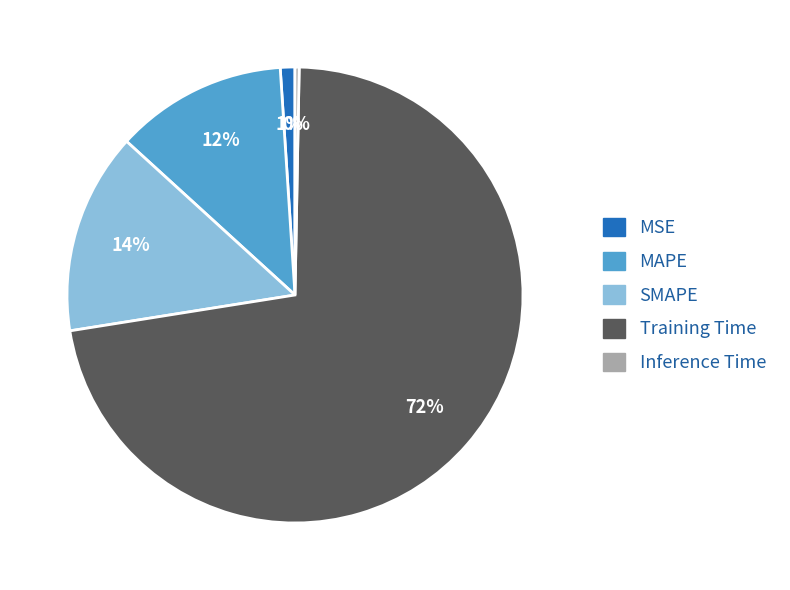

Rank the categories by value from highest to lowest.

Training Time, SMAPE, MAPE, MSE, Inference Time